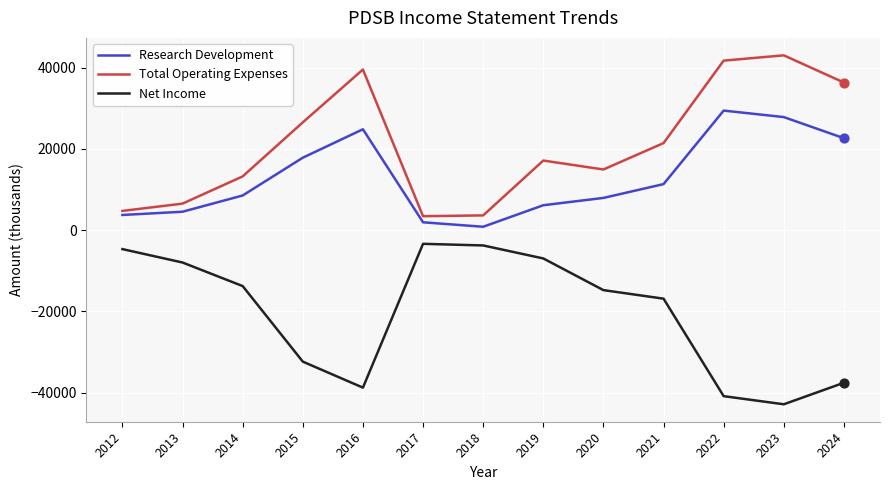

Is the value of Net Income at 2020 greater than the value of Total Operating Expenses at 2018?

No